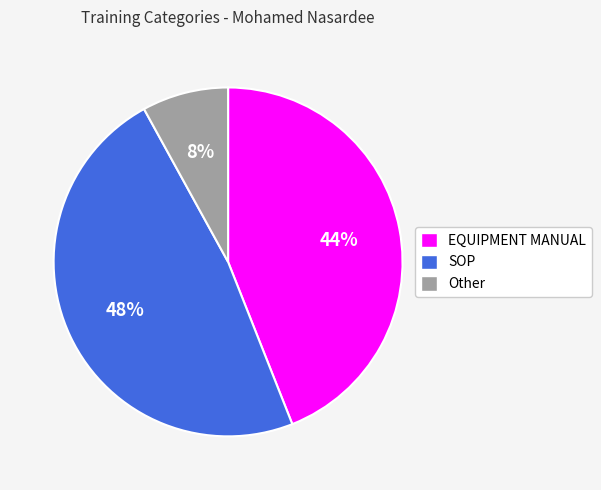

Does SOP represent more than half of the total?

No